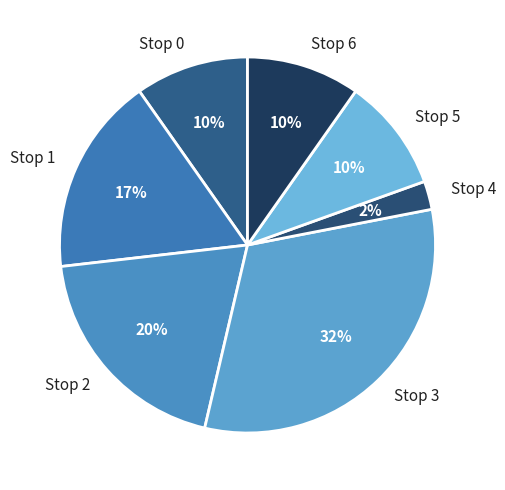

Do Stop 6 and Stop 1 together represent more than half of the pie?

No